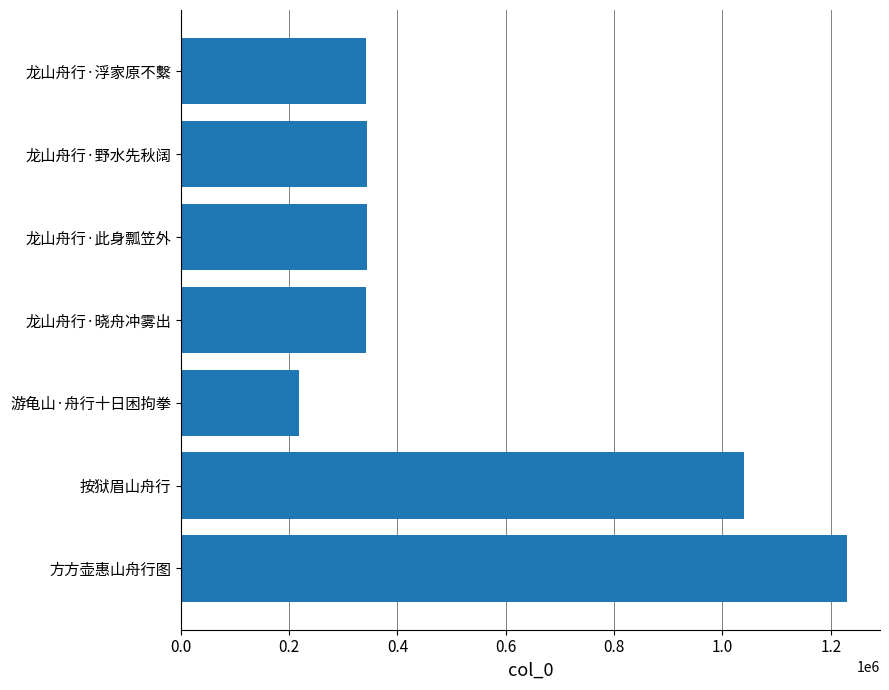

What value does the data have at 龙山舟行·此身瓢笠外, to the nearest 10?

344200